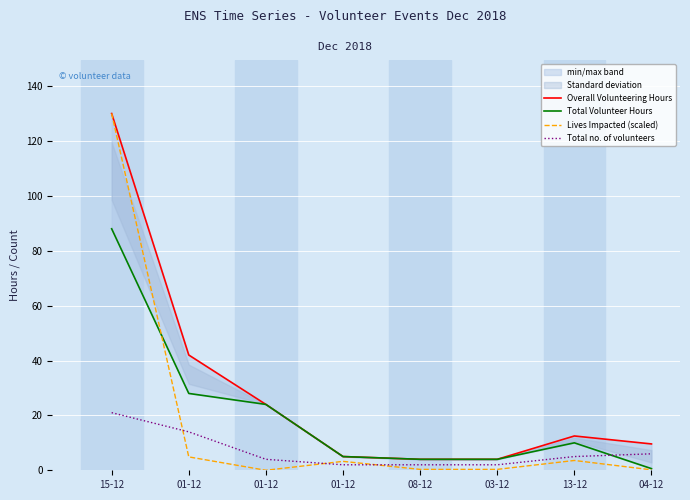

What is the sum of the Overall Volunteering Hours values at 01-12 and 01-12?

47.0